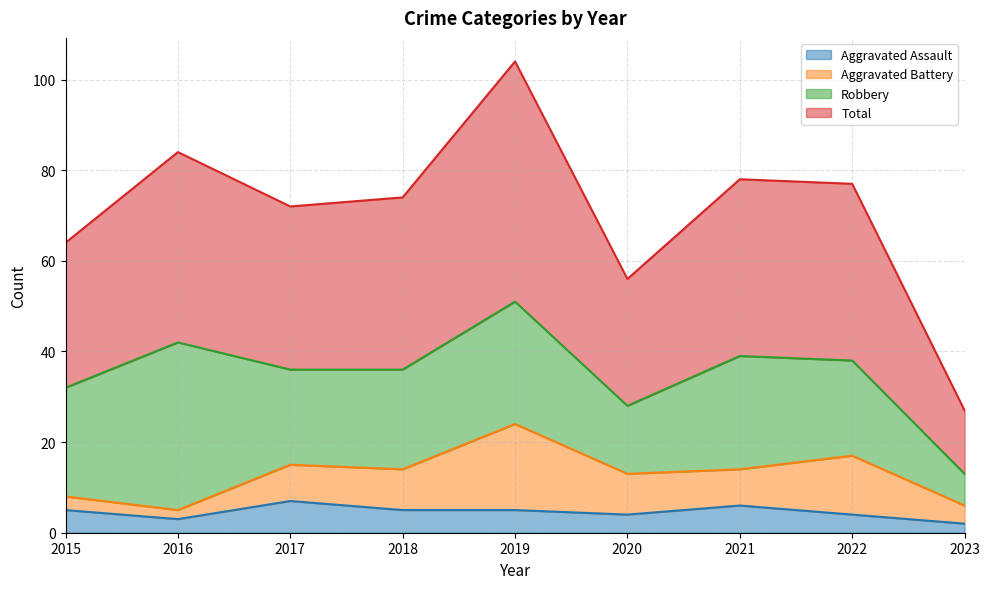

Does the chart have visible grid lines?

Yes